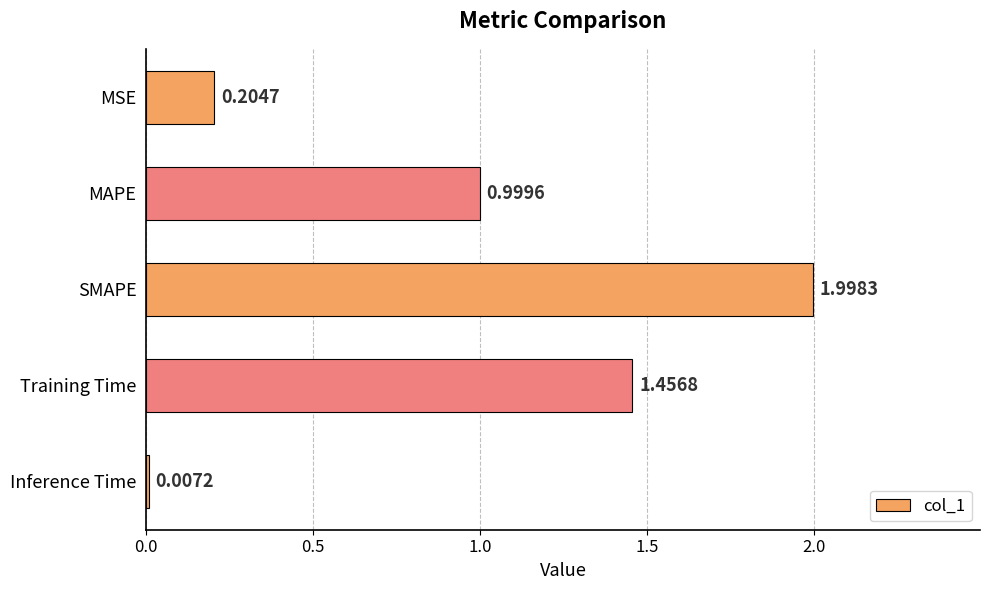

What is the ratio of the value at MAPE to the value at Training Time?

0.7